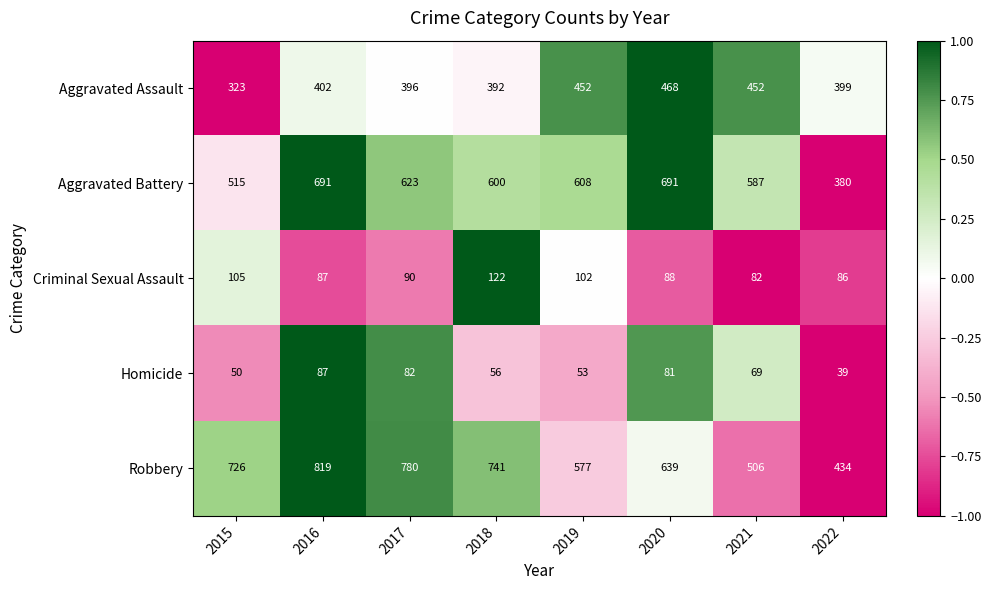

List the series in order of their peak value, highest first.

Robbery, Aggravated Battery, Aggravated Assault, Criminal Sexual Assault, Homicide